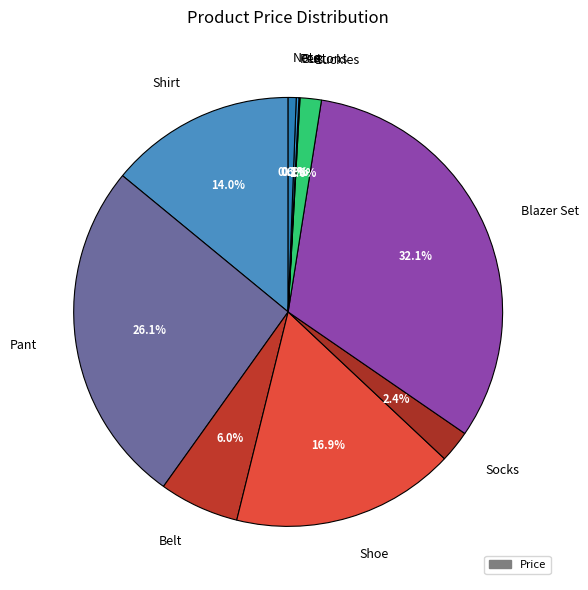

Is there any slice that represents more than half of the pie?

No